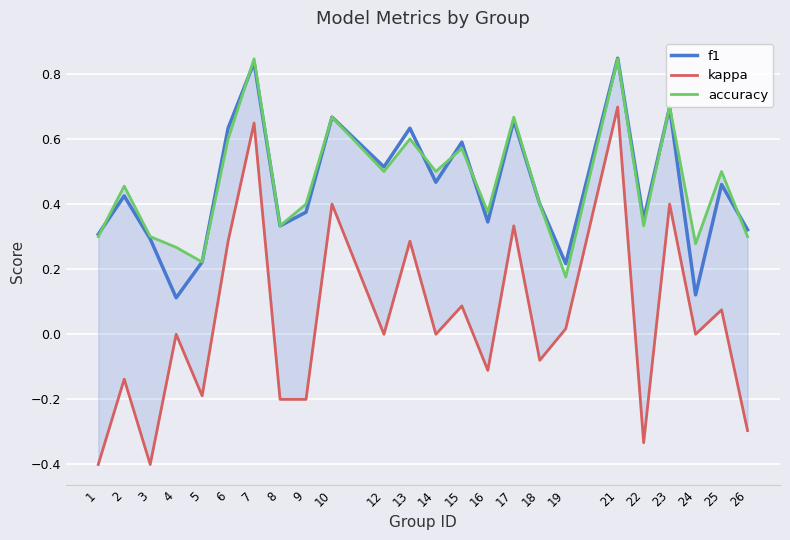

List the series in order of their peak value, lowest first.

kappa, accuracy, f1